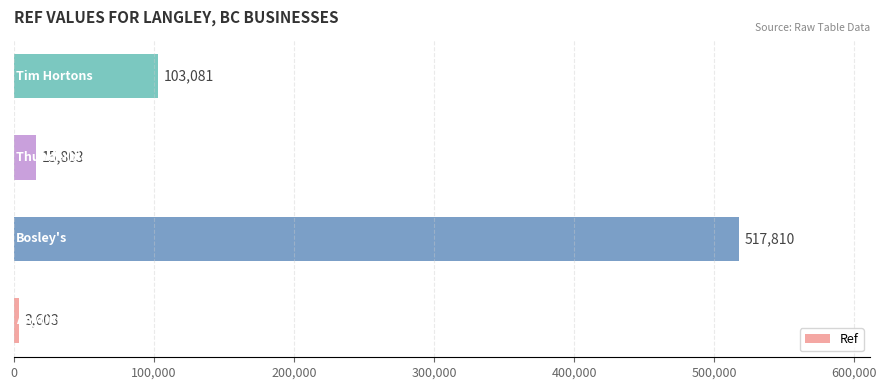

What is the smallest value displayed?

3603